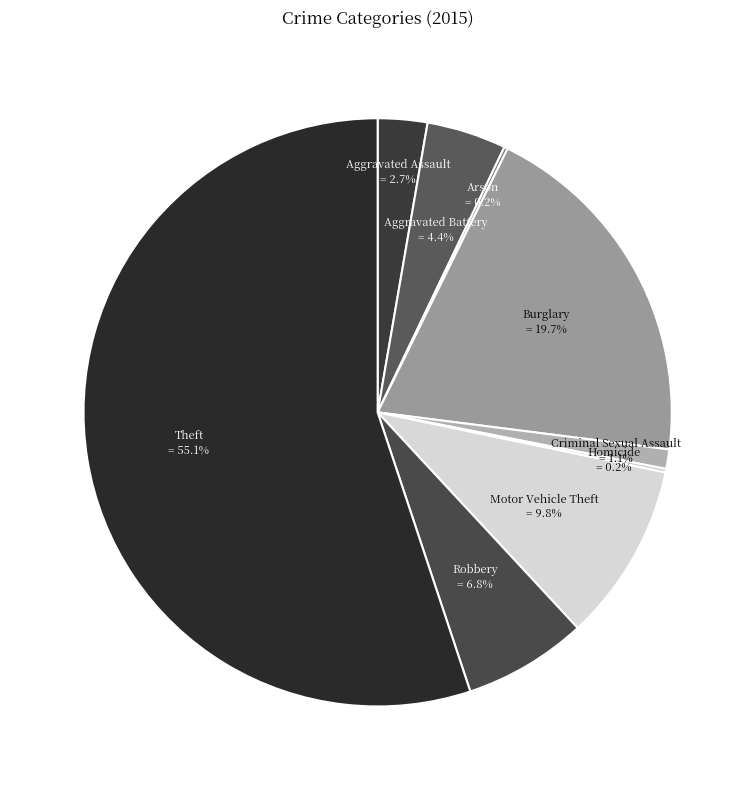

Rank the categories by value from highest to lowest.

Theft, Burglary, Motor Vehicle Theft, Robbery, Aggravated Battery, Aggravated Assault, Criminal Sexual Assault, Arson, Homicide